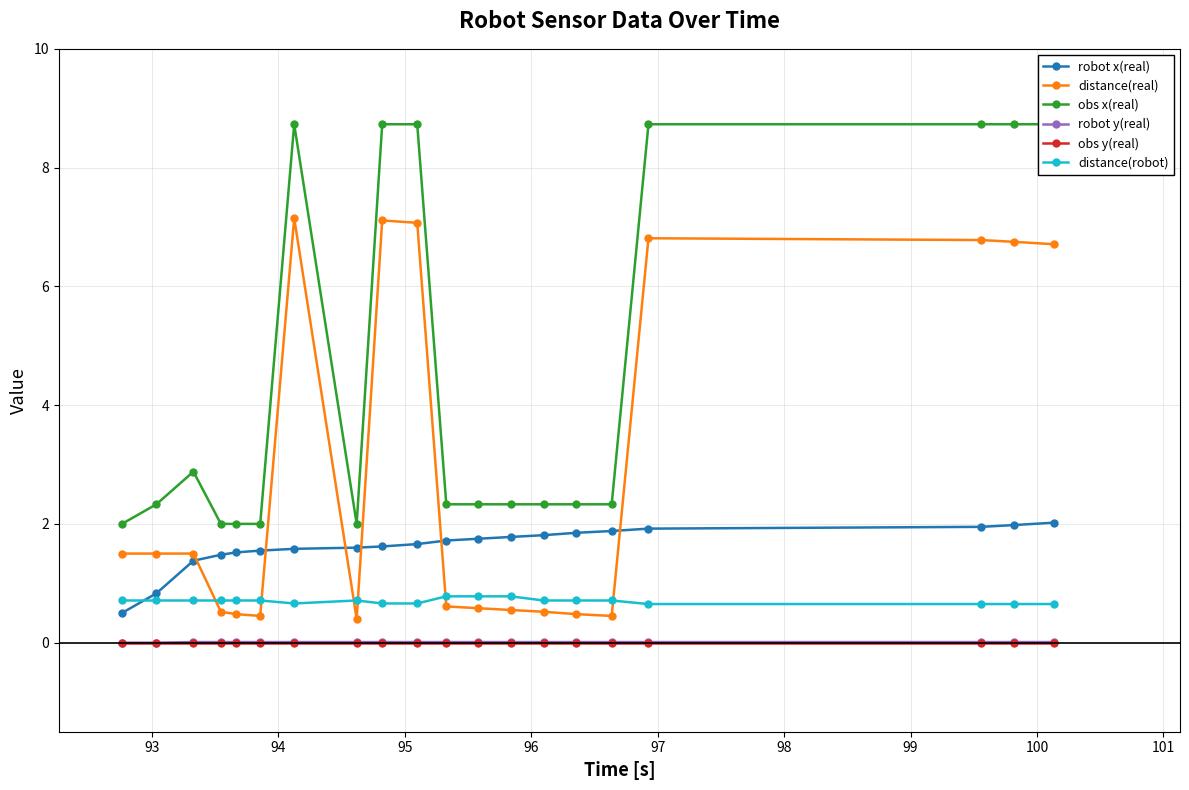

What is the highest value of the distance(real) series?

7.2